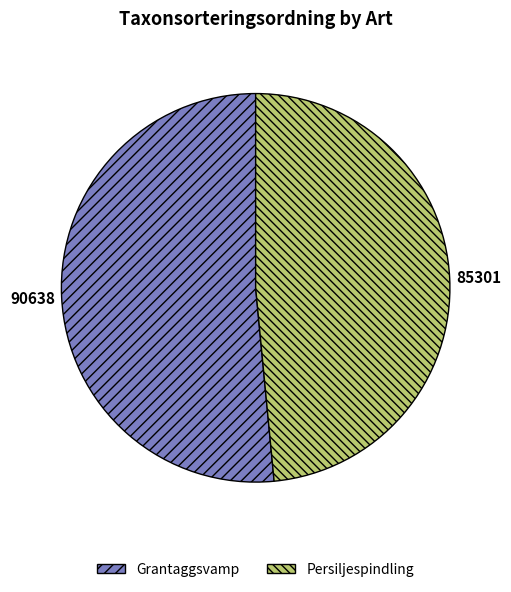

True or false: Persiljespindling accounts for 38% of the total.

False